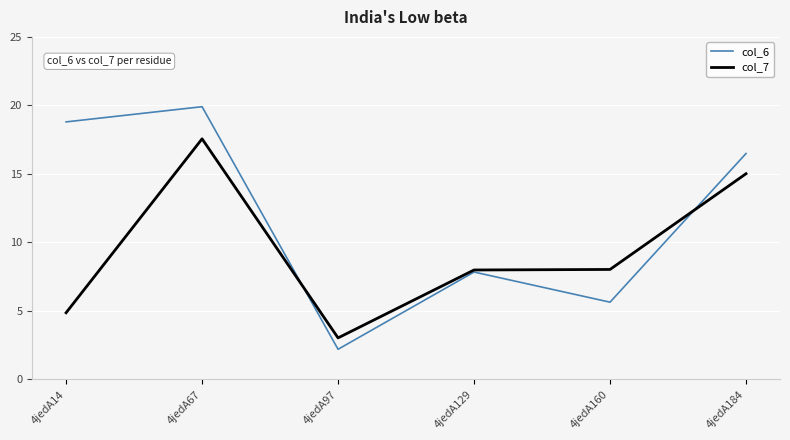

True or false: col_6 has a value of 27.8 at 4jedA184.

False